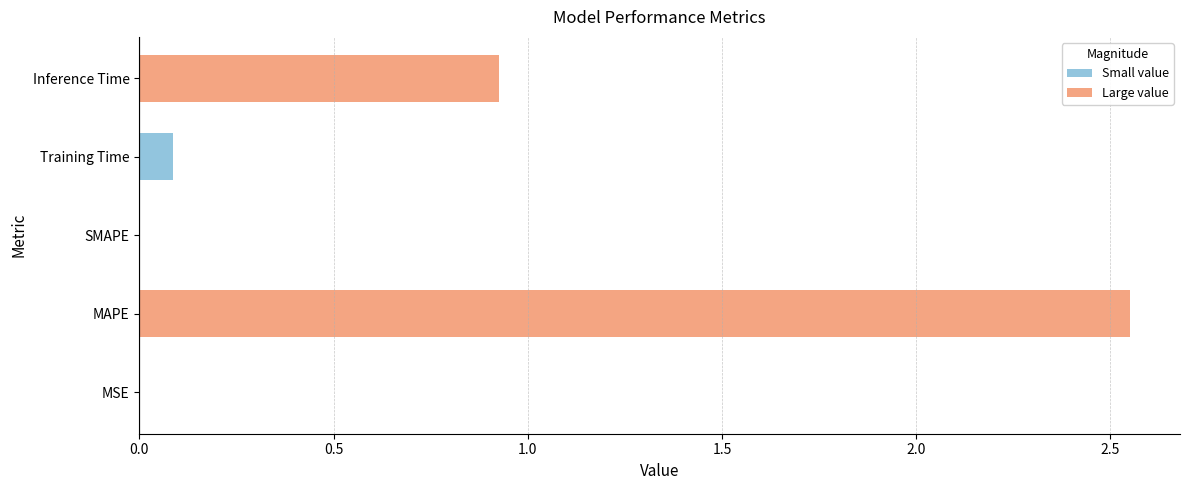

Which label corresponds to the largest value in the chart?

MAPE